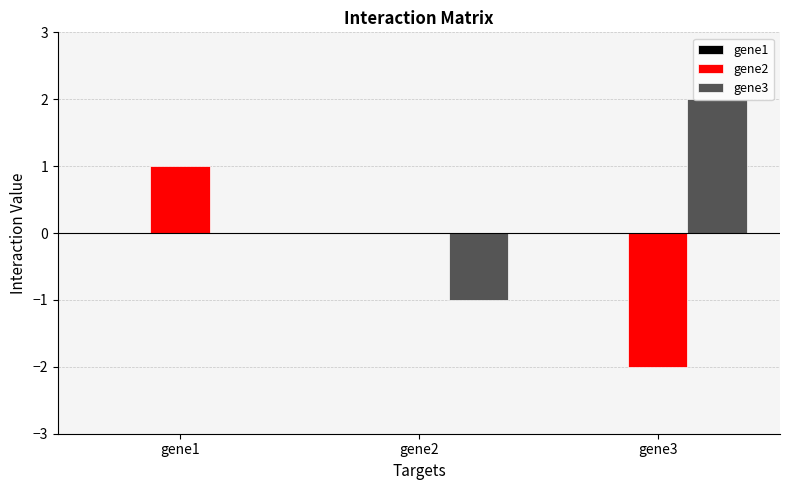

At which category is the sum across all series the highest?

gene1